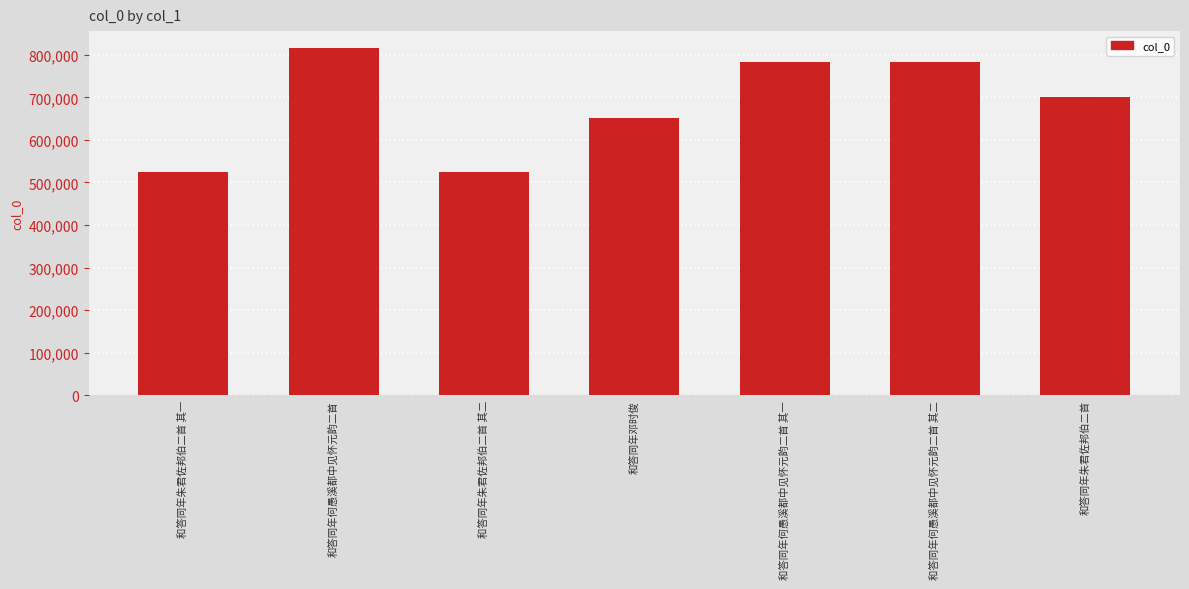

What is the average value?

683402